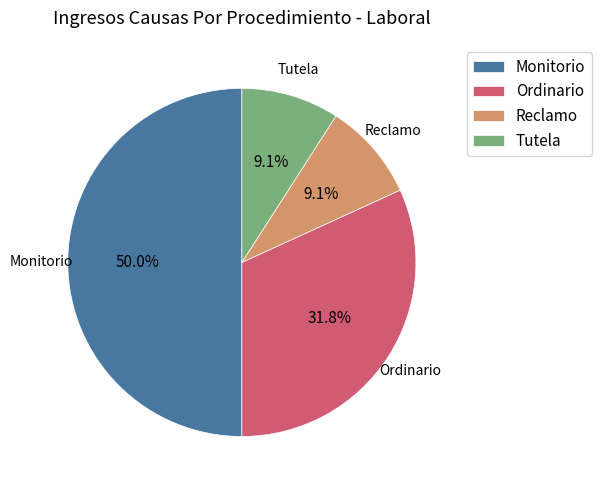

What is the total percentage of Tutela and Monitorio?

59.1%